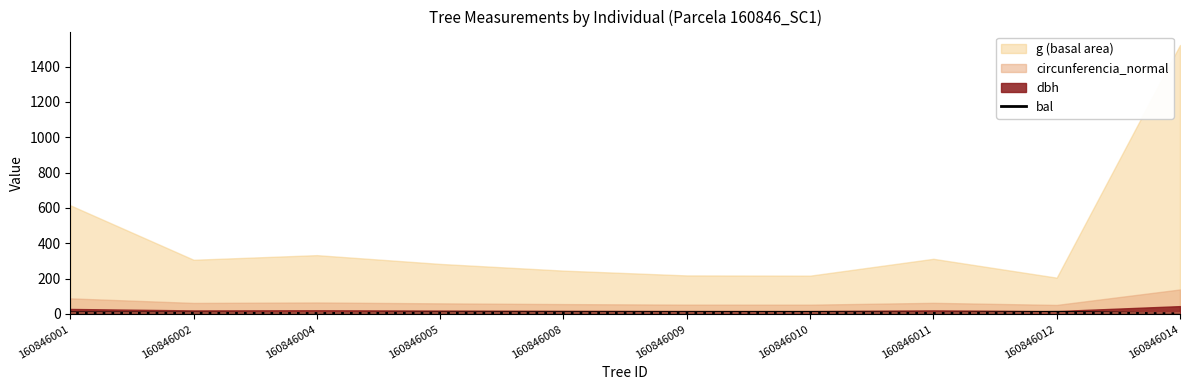

Read the value at 160846012.

9.1